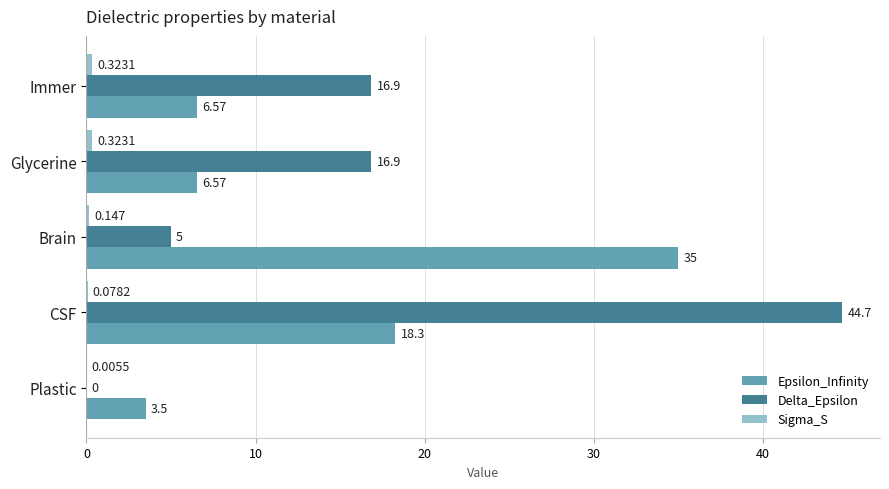

Between Immer and Brain, which series saw the biggest shift?

Epsilon_Infinity